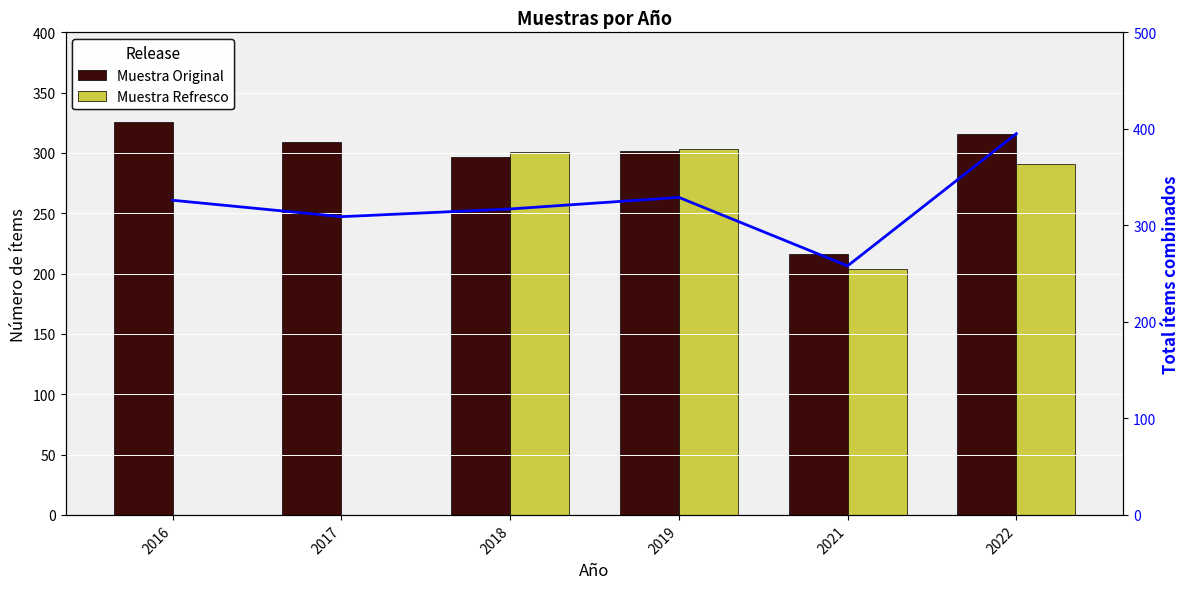

What is the value of the Total combinado bar at the 3rd from the left?

317